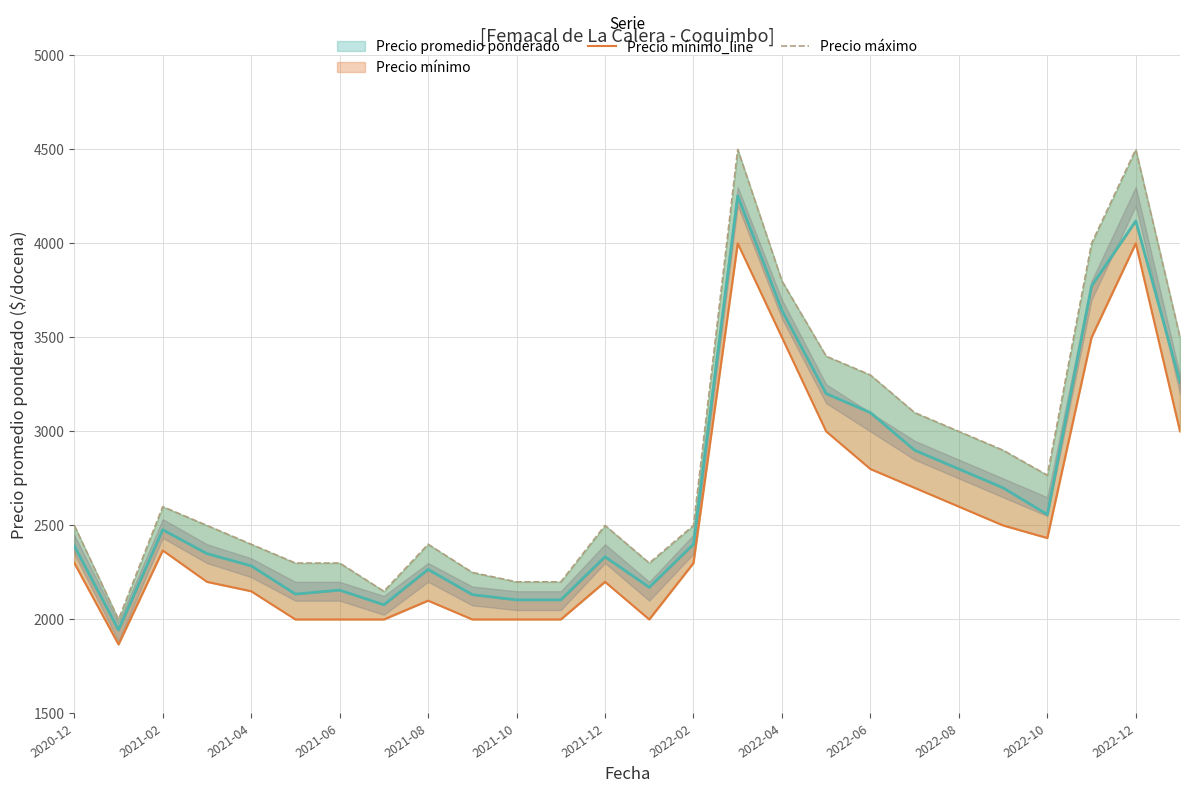

Which series has the largest total across all categories?

Precio máximo